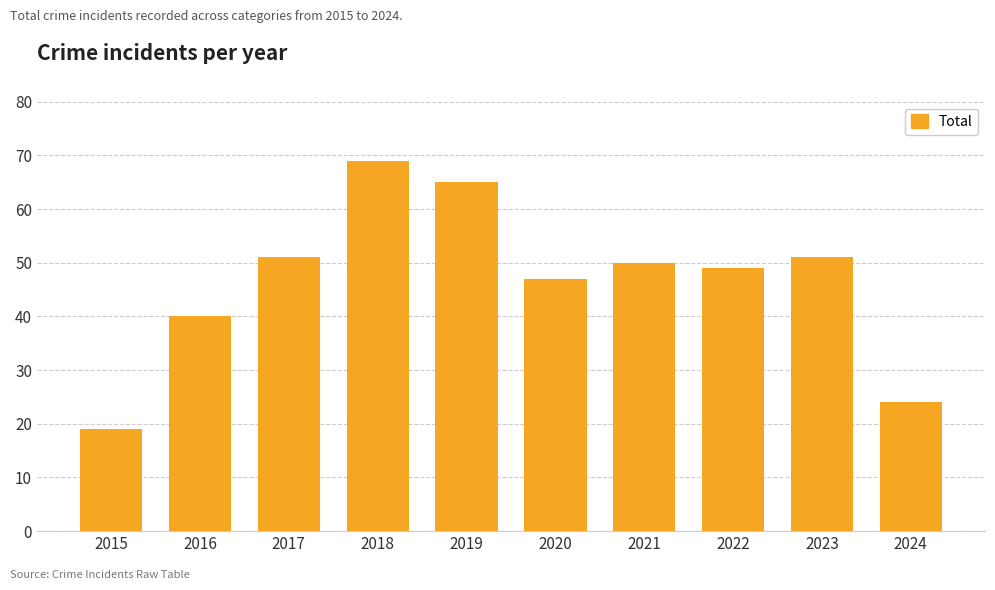

Reading left to right, transcribe all the data shown in this chart.

19	40	51	69	65	47	50	49	51	24